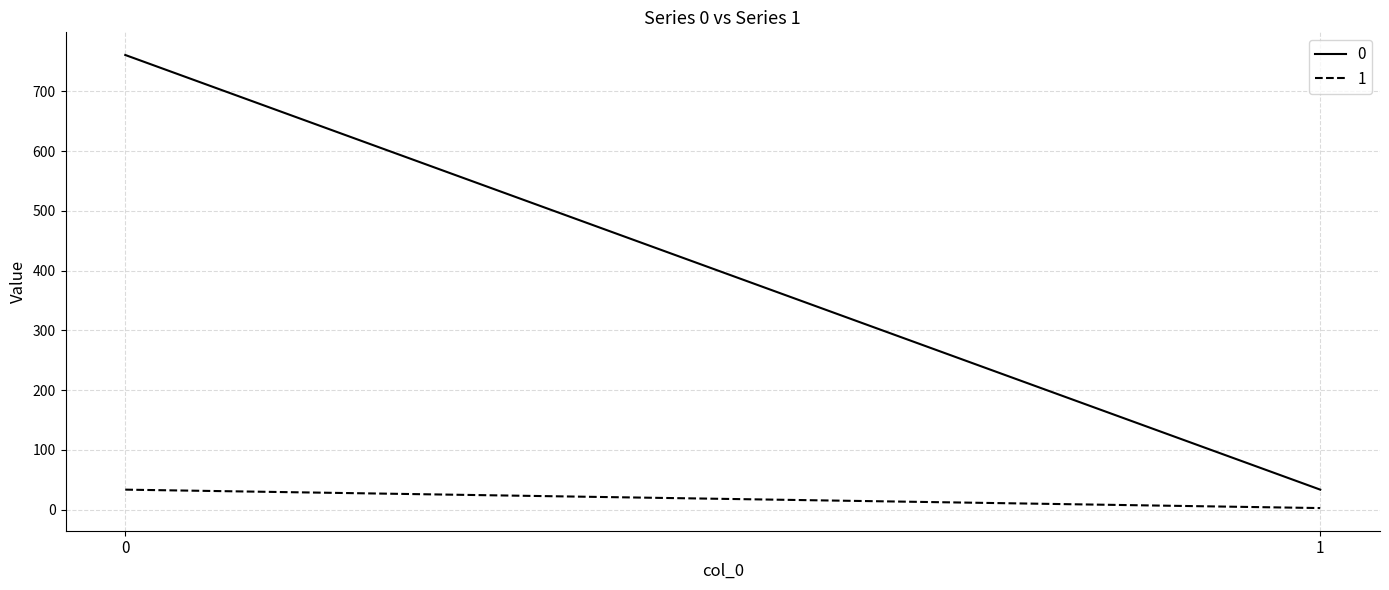

Reading left to right, list all the values displayed in this chart.

0: 0=761.0	1=33.6
1: 0=33.6	1=2.8